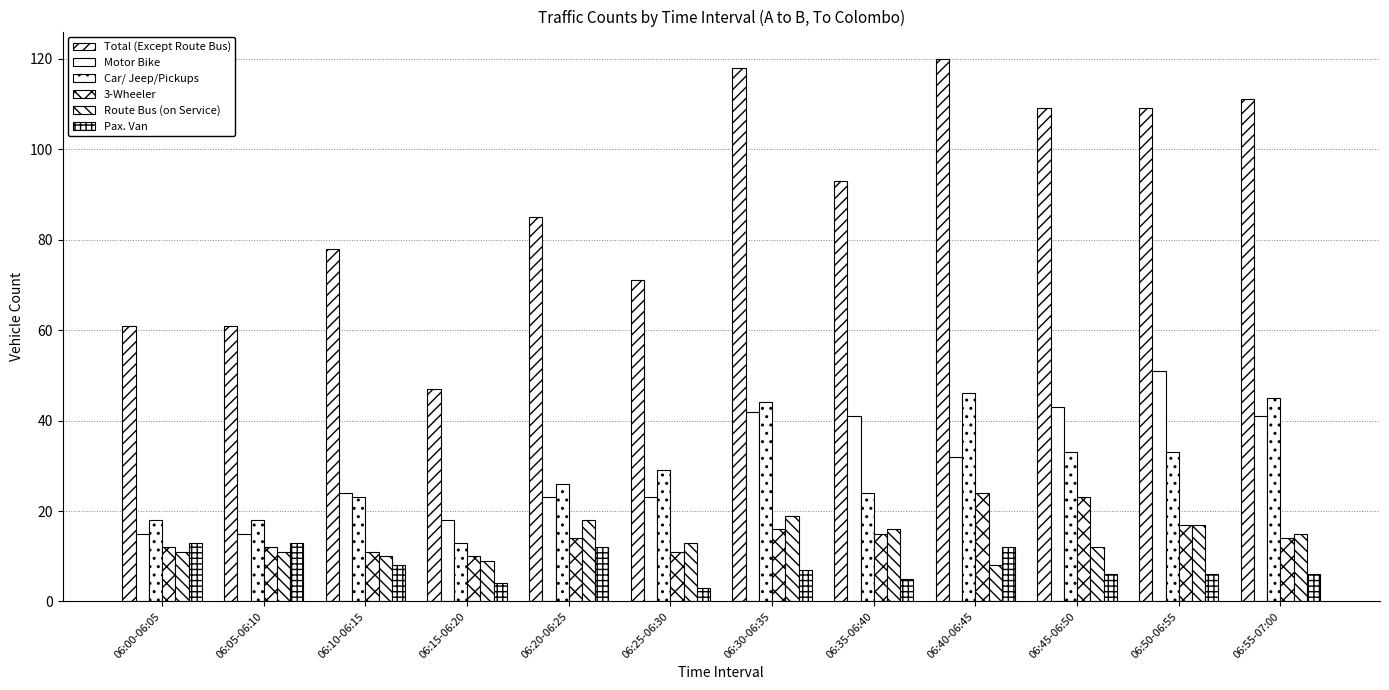

Are the bars horizontal?

No